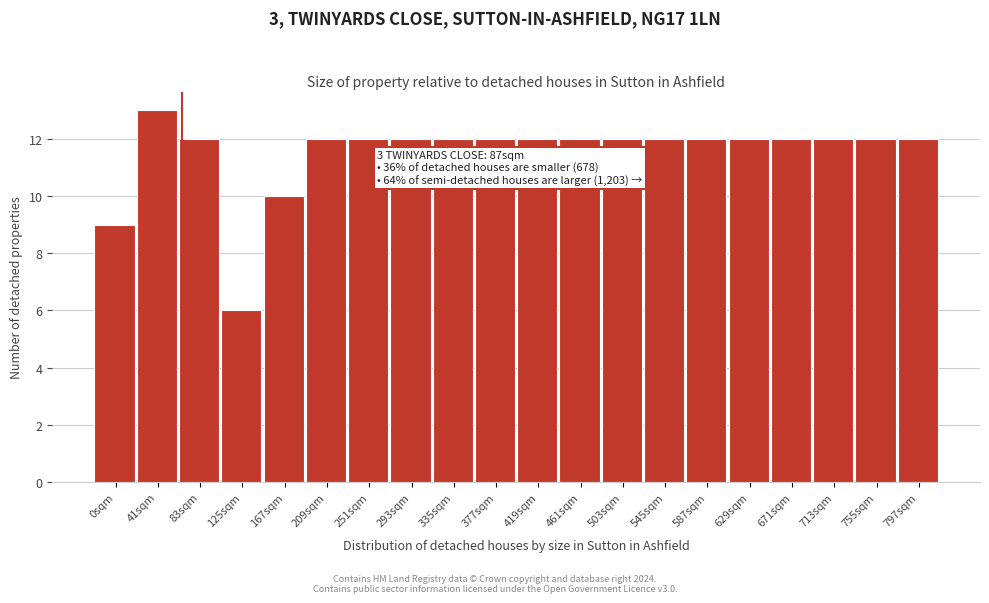

Reading left to right, extract all data points from this chart.

0sqm=9	41sqm=13	83sqm=12	125sqm=6	167sqm=10	209sqm=12	251sqm=12	293sqm=12	335sqm=12	377sqm=12	419sqm=12	461sqm=12	503sqm=12	545sqm=12	587sqm=12	629sqm=12	671sqm=12	713sqm=12	755sqm=12	797sqm=12